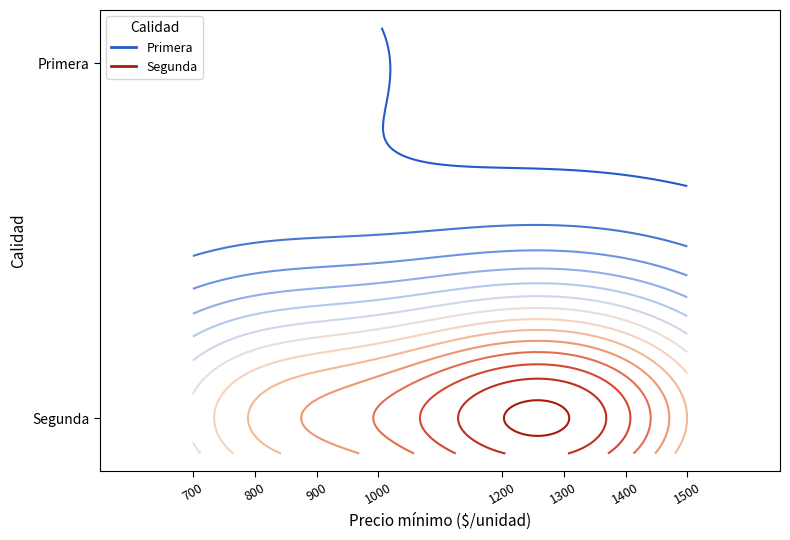

What is the sum of all values?

78780